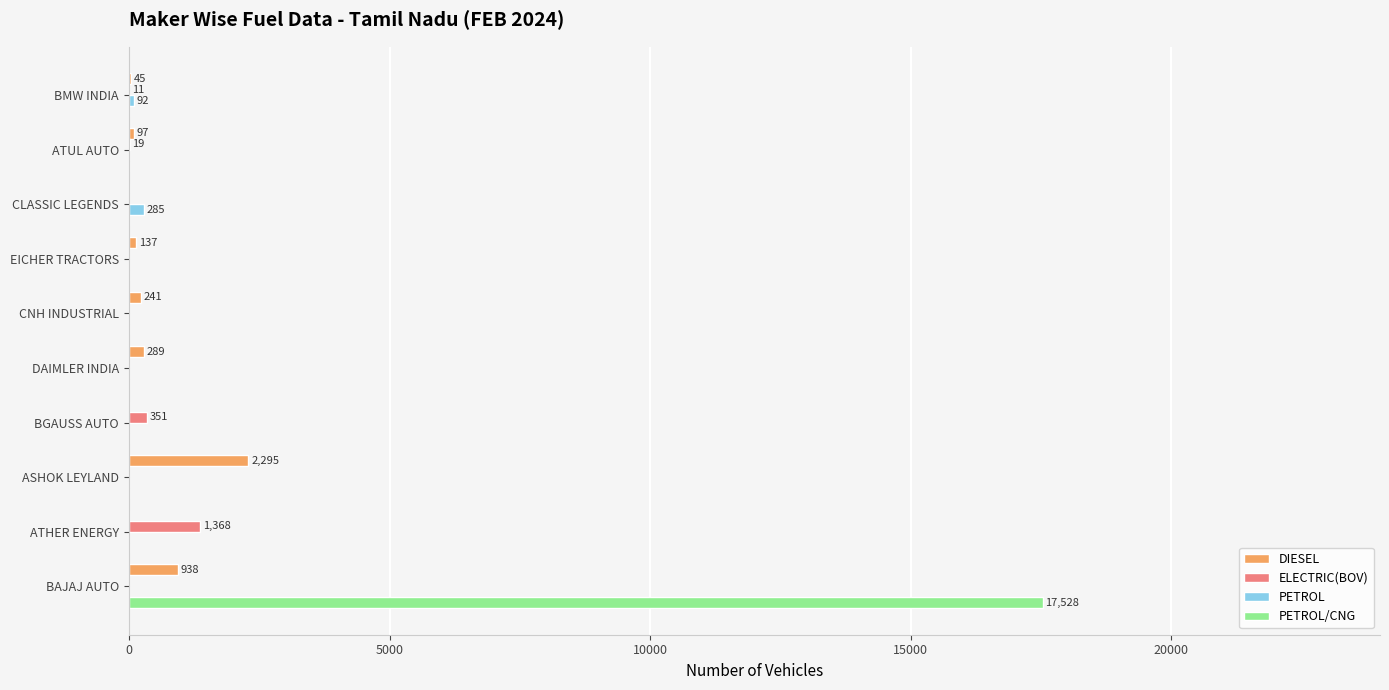

What is the average value of the PETROL series?

38